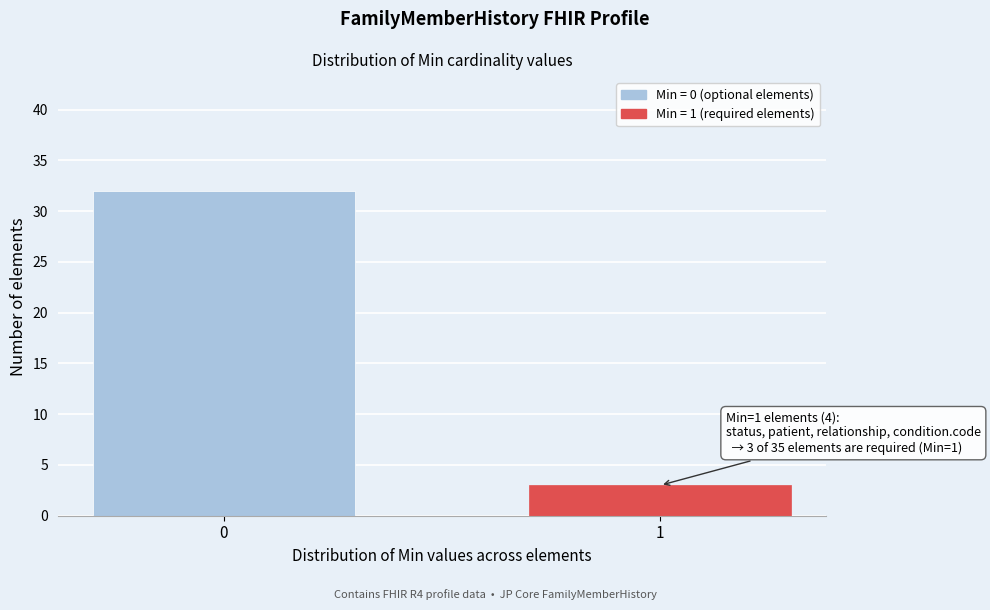

Reading left to right, list all the values displayed in this chart.

32	3